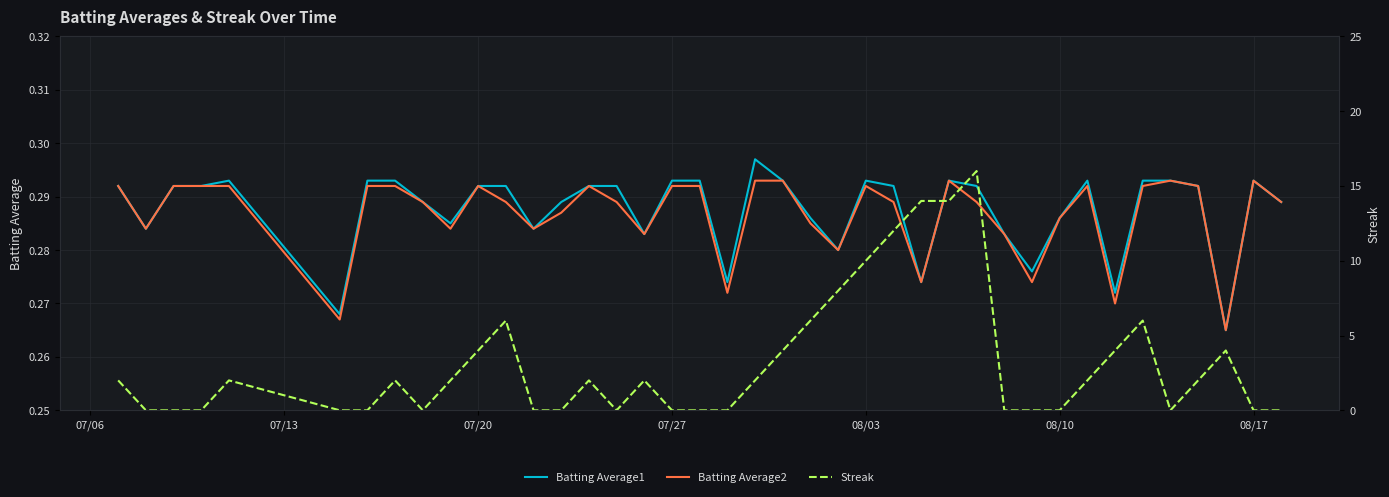

What is the difference between the maximum and minimum values in the Streak series?

16.0